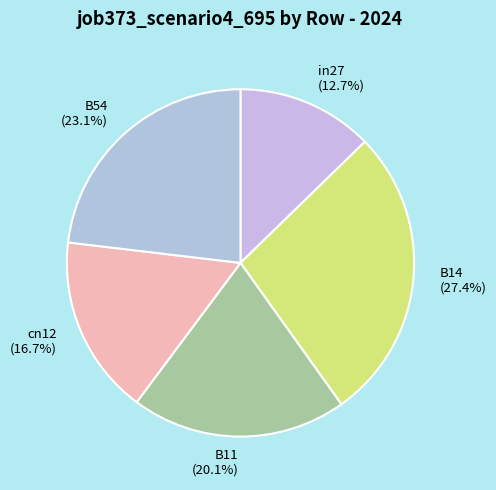

Rank the categories by value from highest to lowest.

B14, B54, B11, cn12, in27